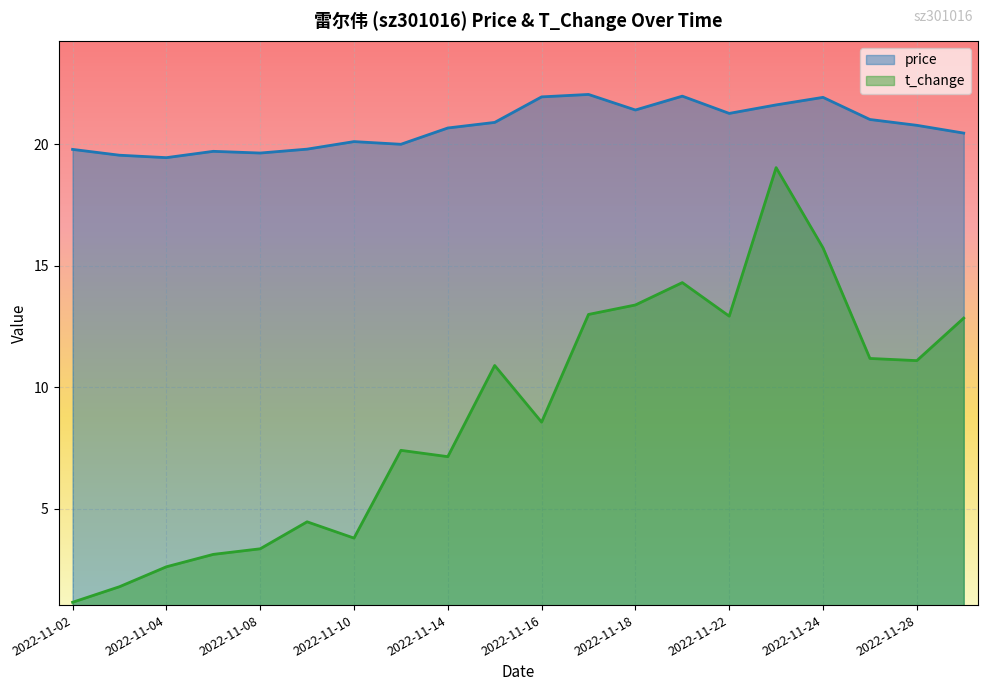

In price, how many points are higher than both neighbors (excluding endpoints)?

5